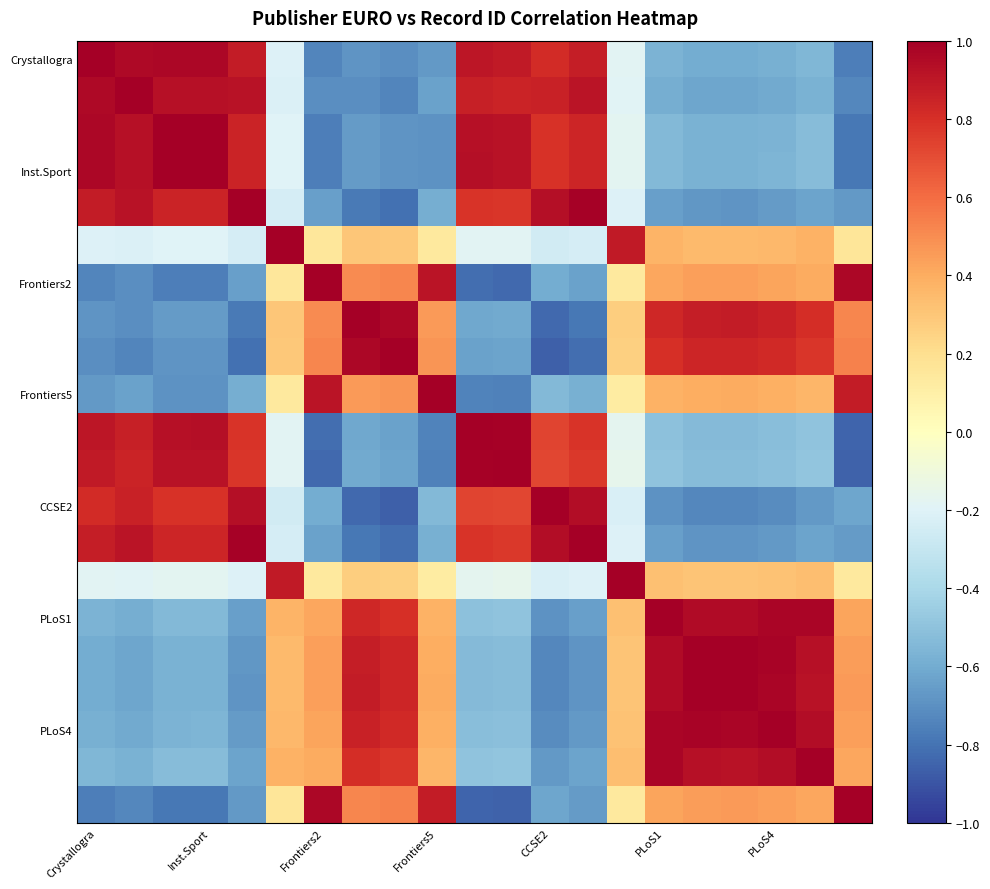

How many series are shown in this chart?

21